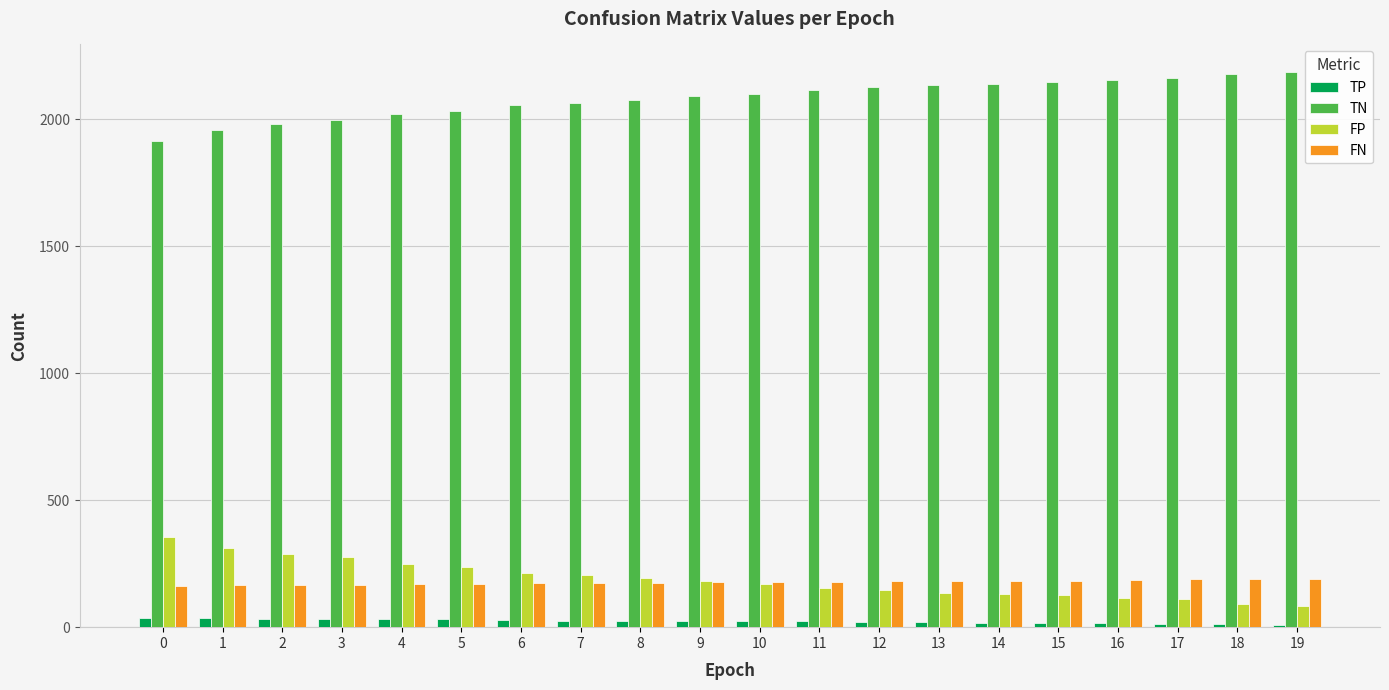

What is the difference between the maximum and second lowest values in the FP series?

263